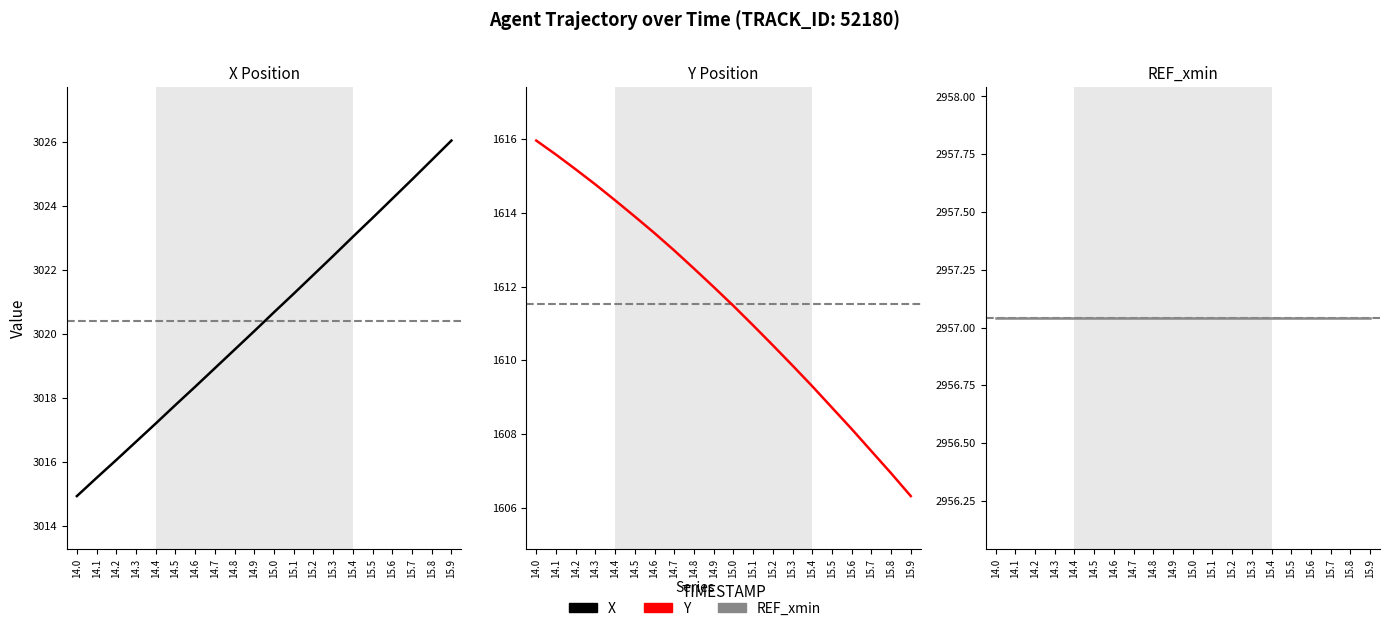

What is the sum of the Y values at 15.5 and 15.1?

3219.7